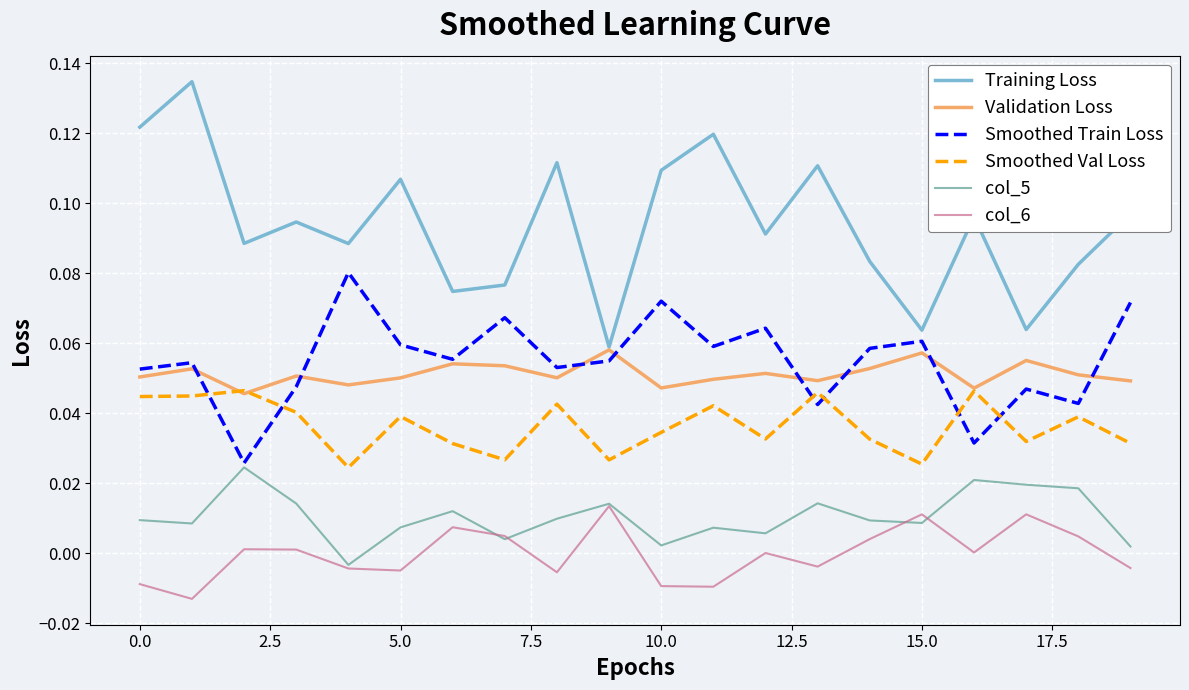

True or false: col_5 and Smoothed Val Loss cross at least once.

False